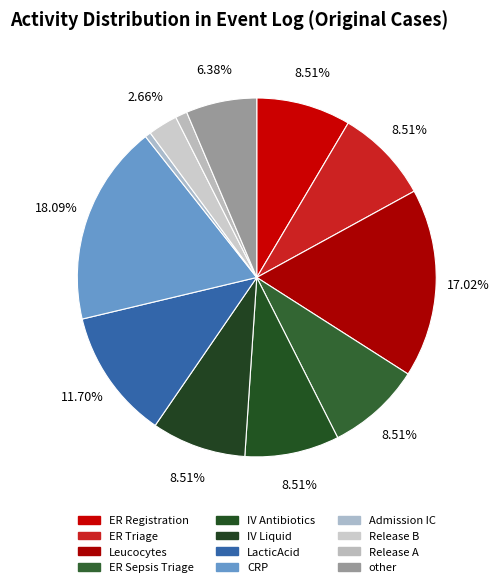

To the nearest percent, what is the combined percentage of ER Registration and Admission IC?

9%